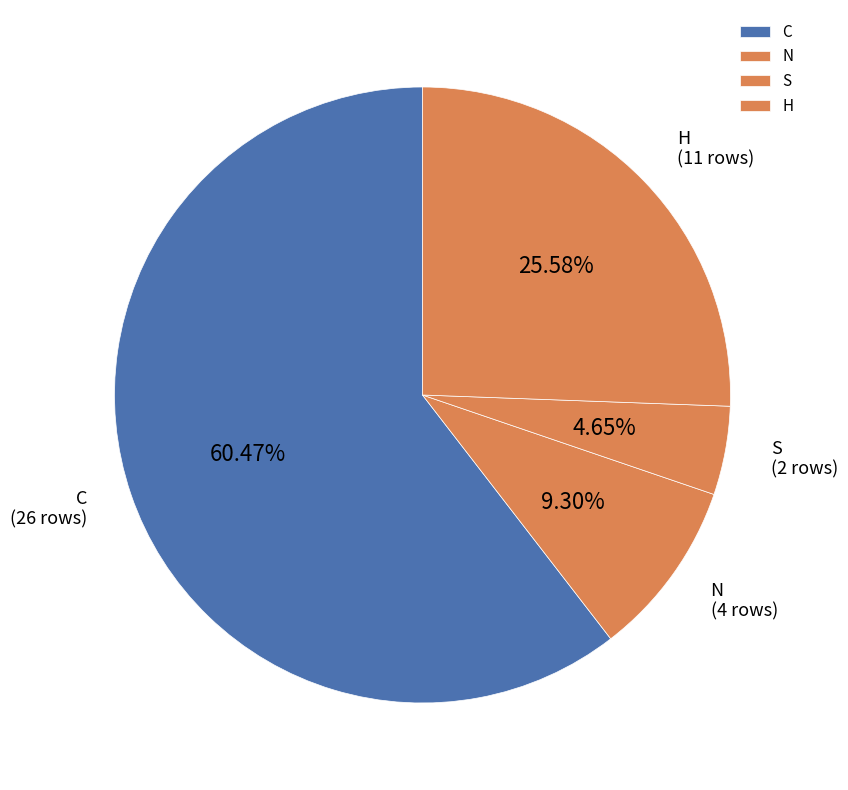

Do S and C together represent more than half of the pie?

Yes